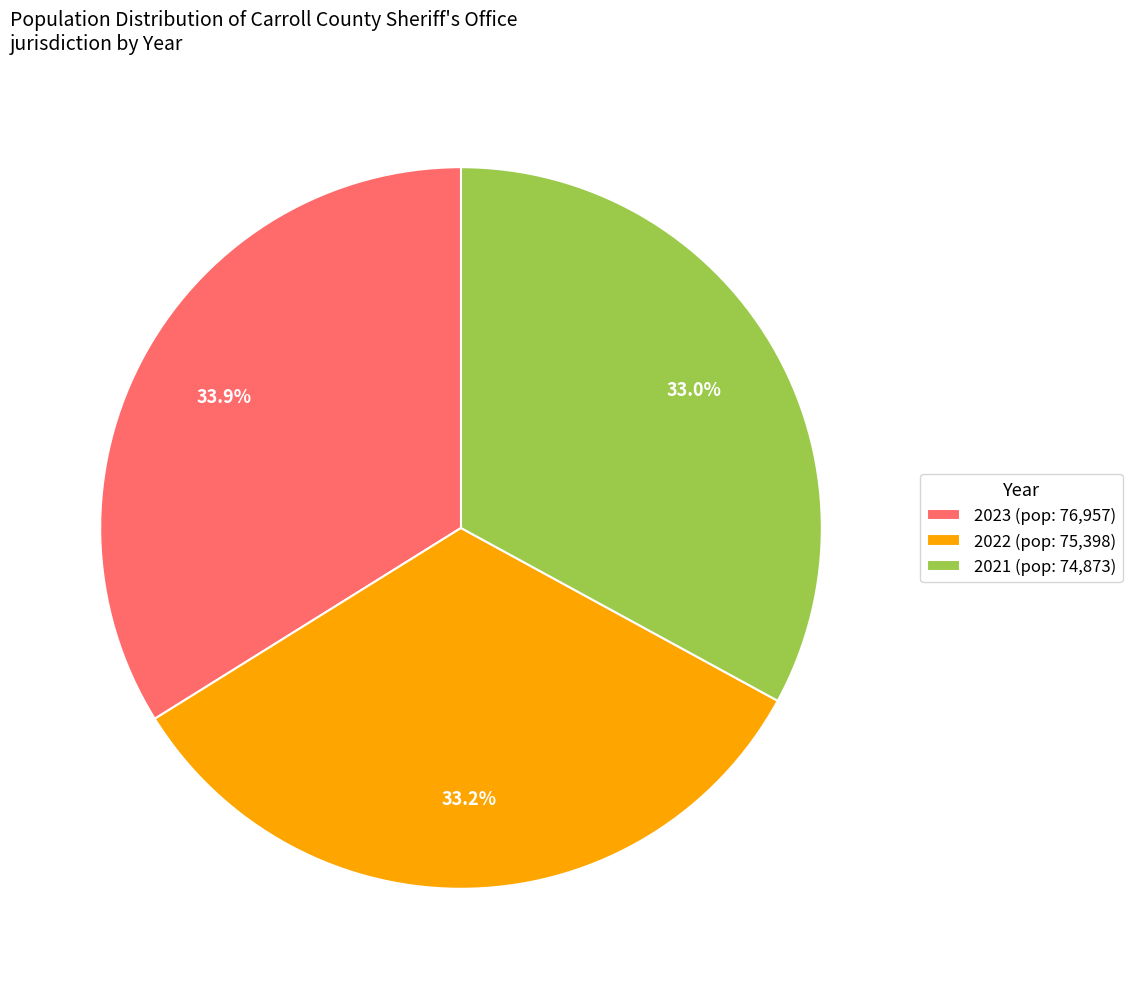

To the nearest percent, what portion does 2022 represent?

33%